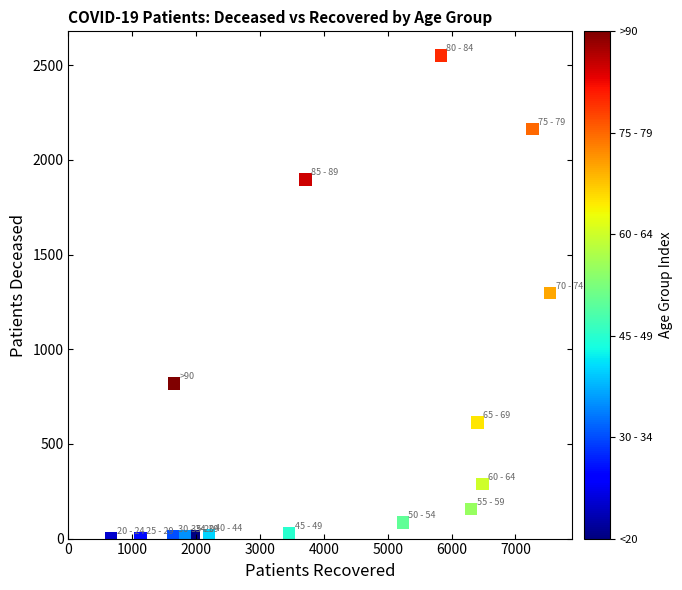

What is the range of Y values (max minus min)?

2549